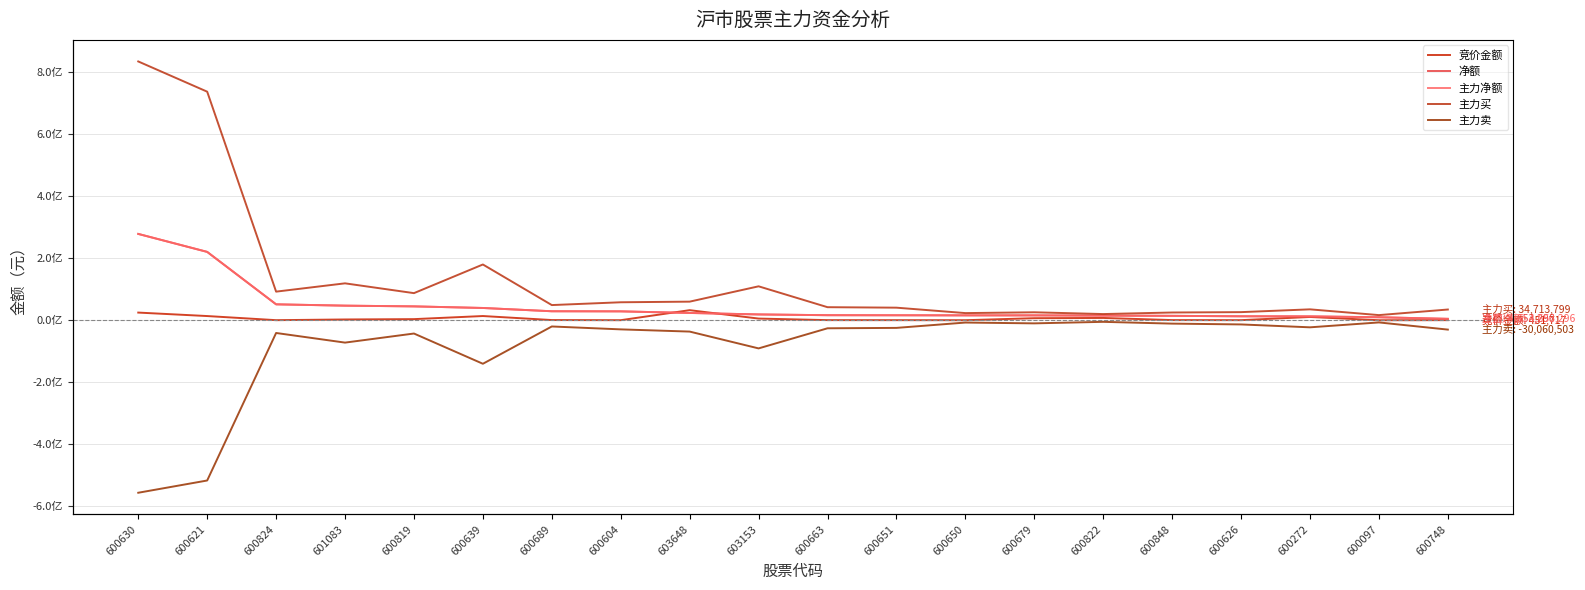

What is the greatest value displayed?

834895638